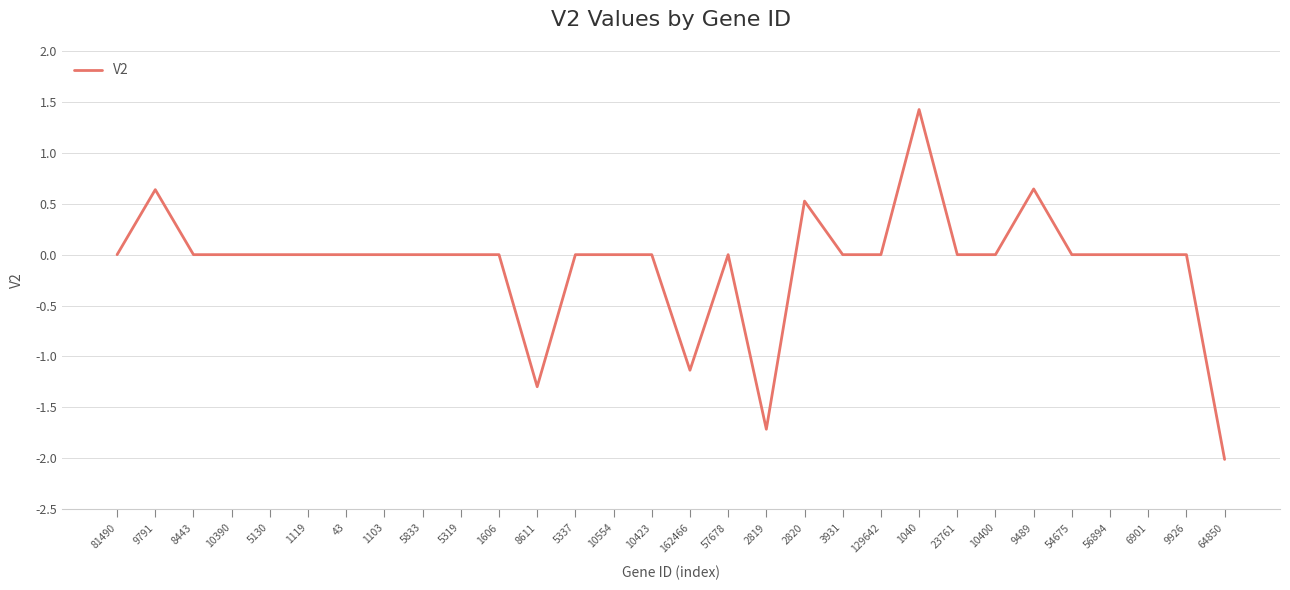

Does the chart display data point markers on the line(s)?

No